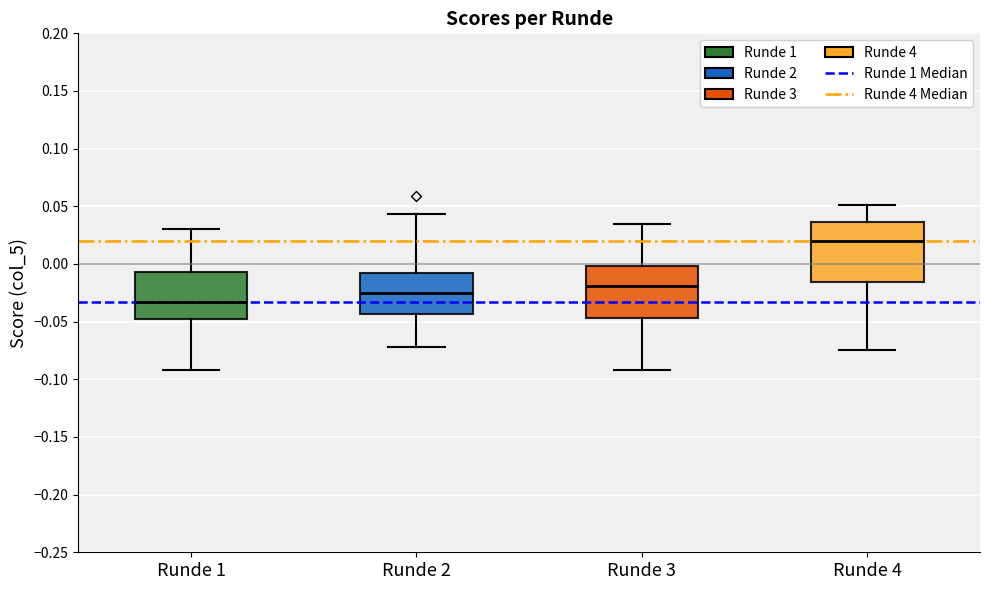

Reading left to right, transcribe this box plot: for each box, give where its median line is, the range the box spans, and where its two whiskers end, as read against the y-axis. The values are not printed on the chart, so give them approximately, as read against the axis.

Runde 1: median -0.035, box -0.050 to -0.005, whiskers -0.090 to 0.030
Runde 2: median -0.025, box -0.045 to -0.010, whiskers -0.070 to 0.045
Runde 3: median -0.020, box -0.045 to 0.000, whiskers -0.090 to 0.035
Runde 4: median 0.020, box -0.015 to 0.035, whiskers -0.075 to 0.050